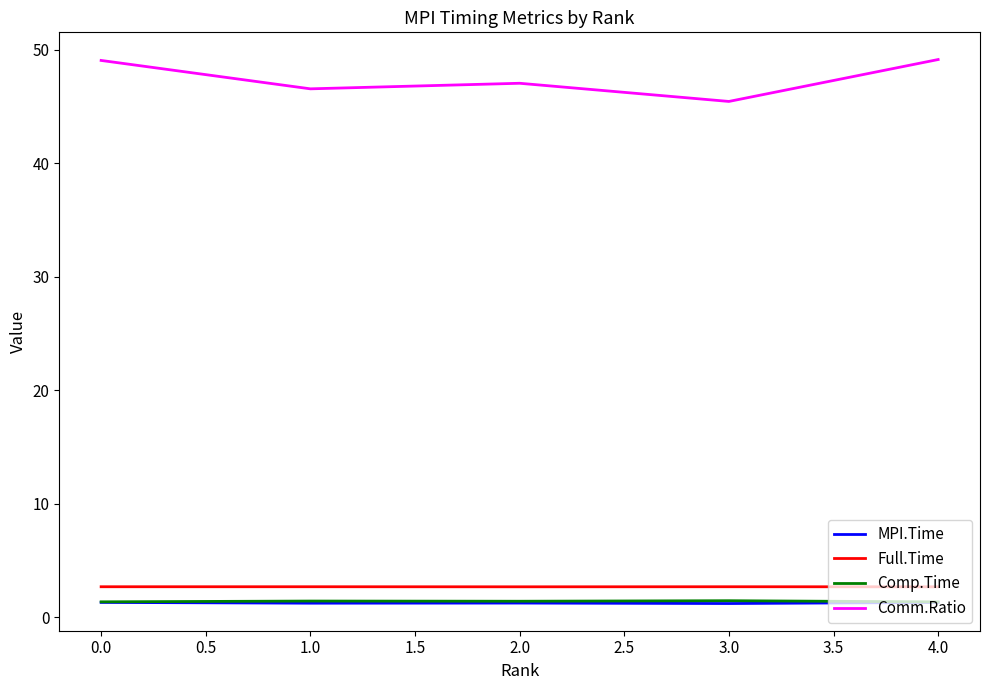

What is the minimum value shown in the chart?

1.2